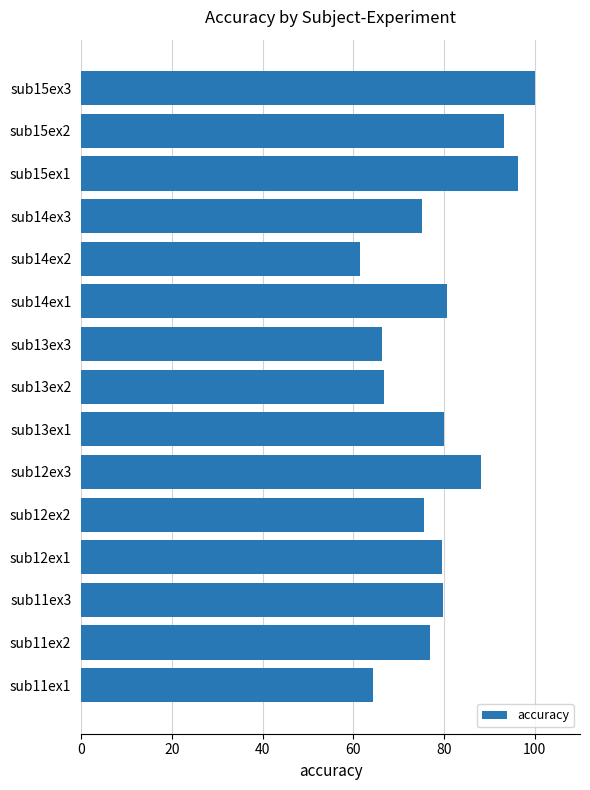

What is the change in value from sub12ex1 to sub12ex3?

+8.7